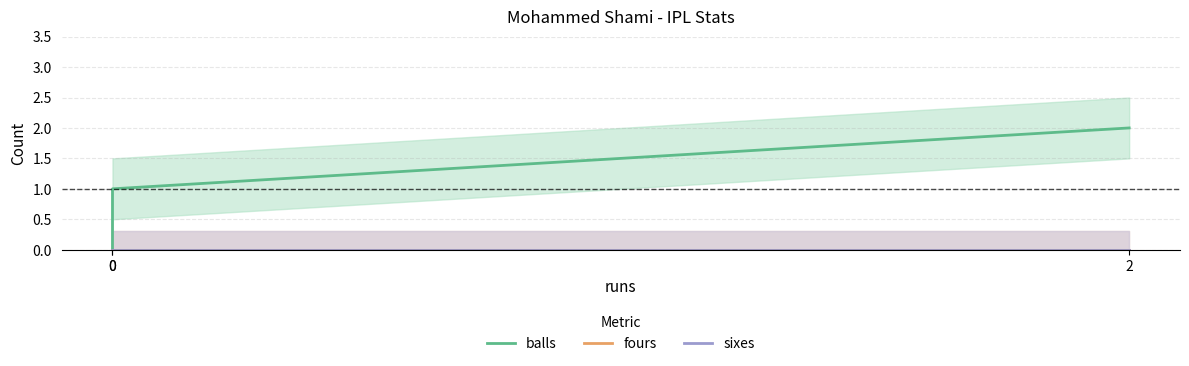

True or false: balls has a value of 1 at 0.

False